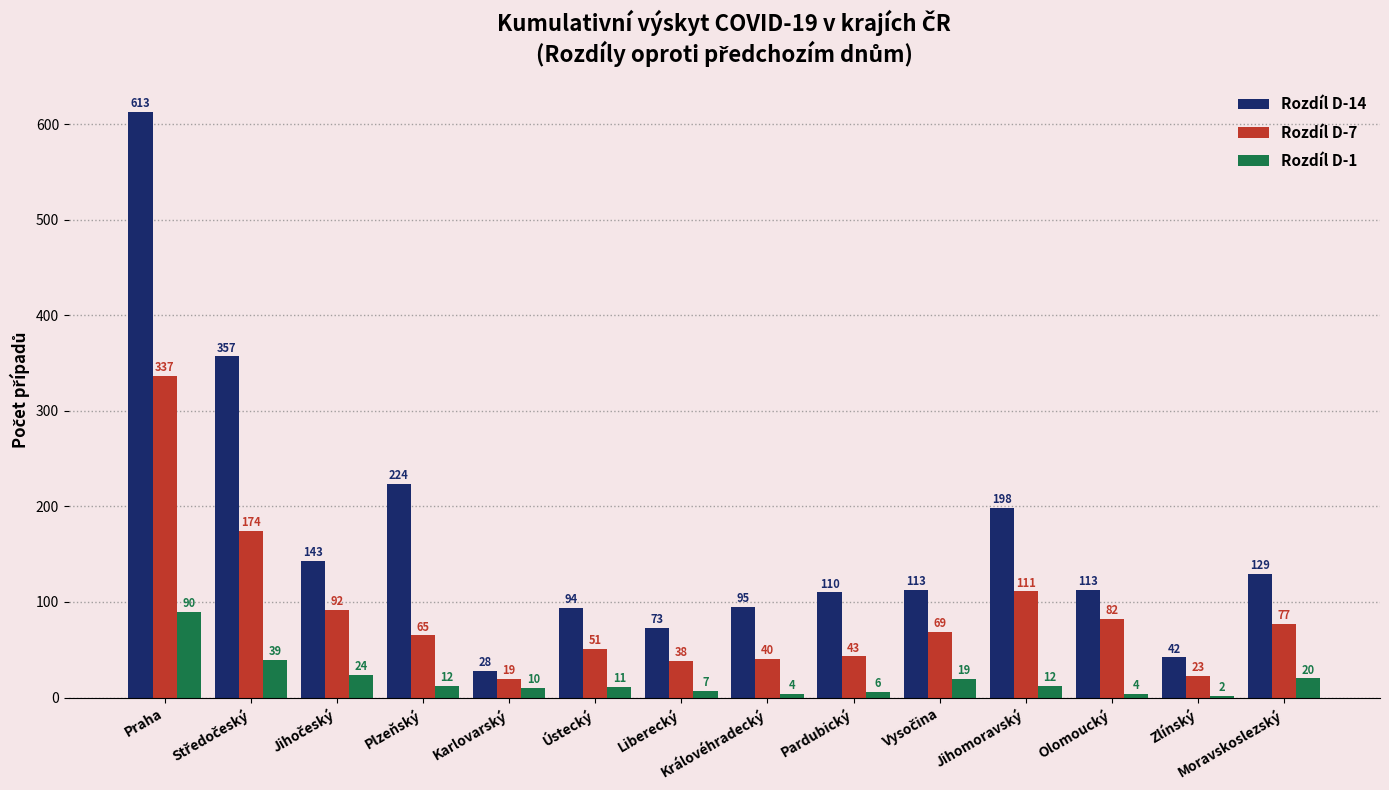

At which label does Rozdíl D-7 first exceed 69?

Praha